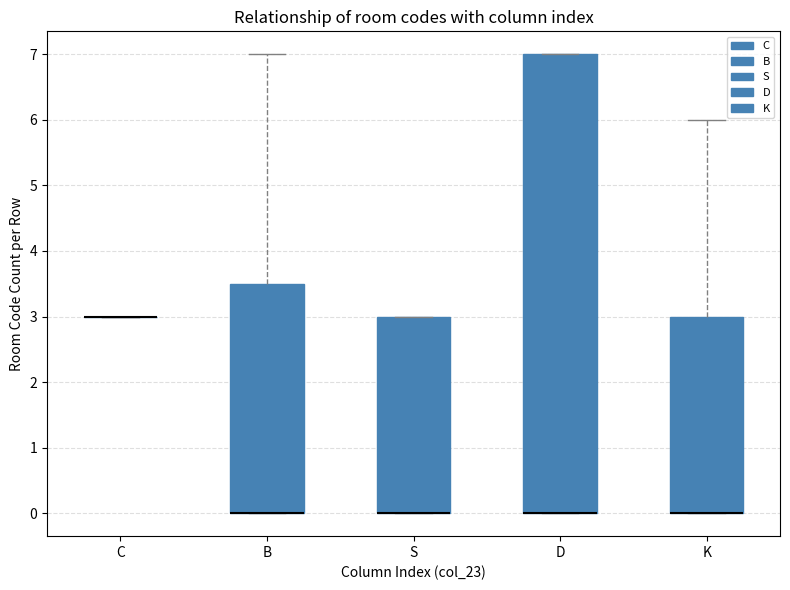

Reading left to right, transcribe this box plot: for each box, give where its median line is, the range the box spans, and where its two whiskers end, as read against the y-axis. The values are not printed on the chart, so give them approximately, as read against the axis.

C: box collapsed to a line at 3.0, whiskers 3.0 to 3.0
B: median 0.0 (drawn on the box's lower edge), box 0.0 to 3.5, whiskers 0.0 to 7.0
S: median 0.0 (drawn on the box's lower edge), box 0.0 to 3.0, whiskers 0.0 to 3.0
D: median 0.0 (drawn on the box's lower edge), box 0.0 to 7.0, whiskers 0.0 to 7.0
K: median 0.0 (drawn on the box's lower edge), box 0.0 to 3.0, whiskers 0.0 to 6.0